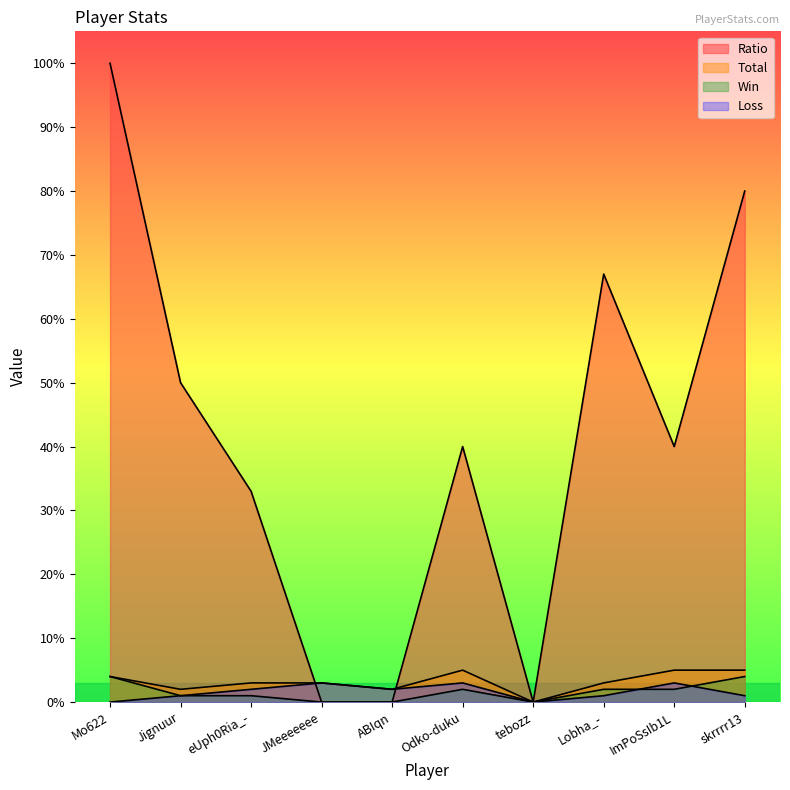

Is it true that Win equals 2 at Odko-duku?

True